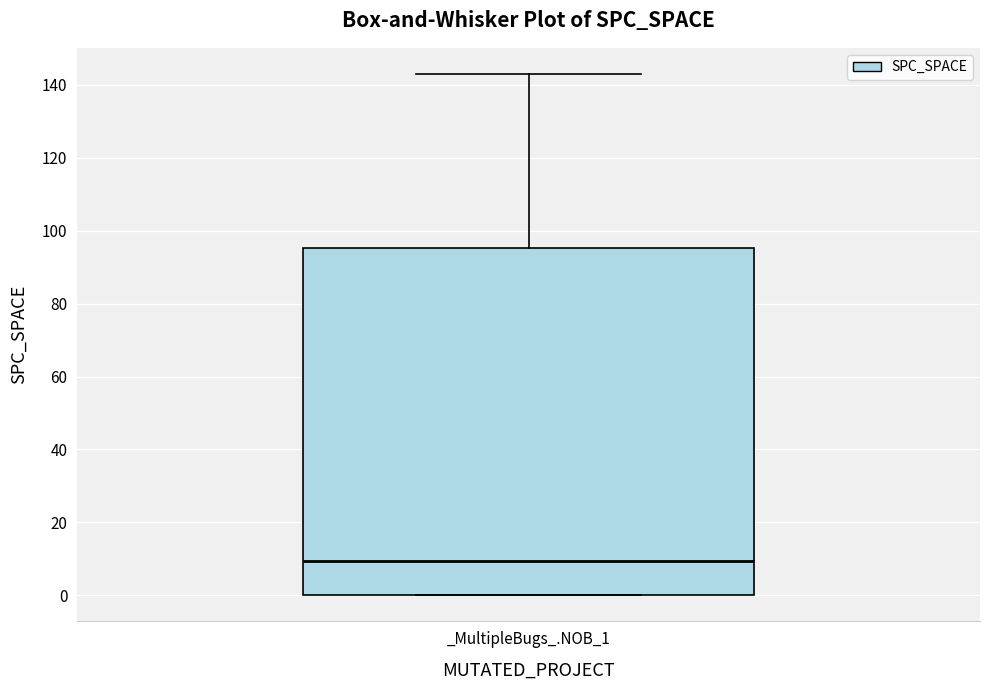

Read this box plot against the y-axis: the position of the median line, the range covered by the box, and the ends of both whiskers. The values are not printed on the chart, so give them approximately, as read against the axis.

median 10, box 0 to 96, whiskers 0 to 144